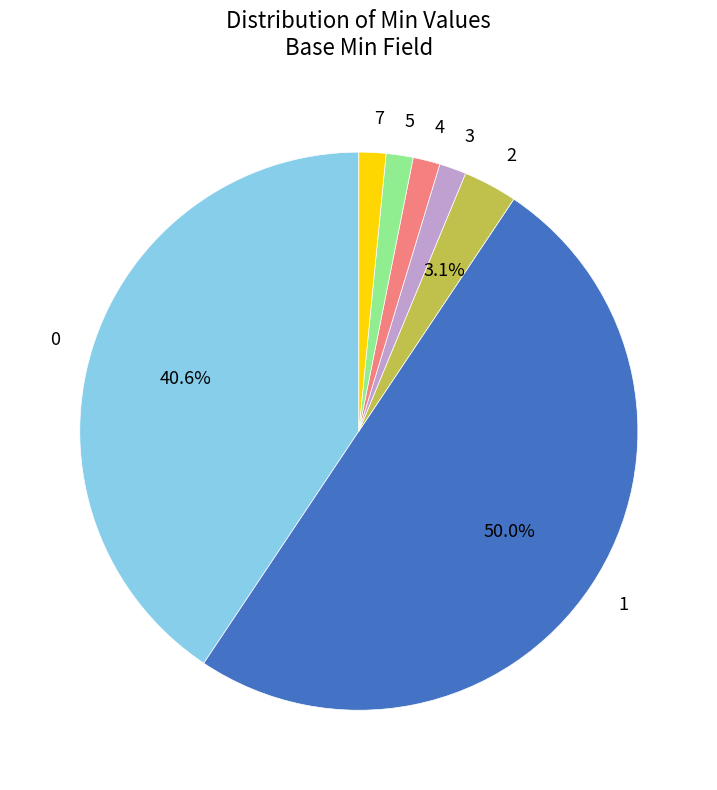

To the nearest percent, what is the average slice percentage?

14%